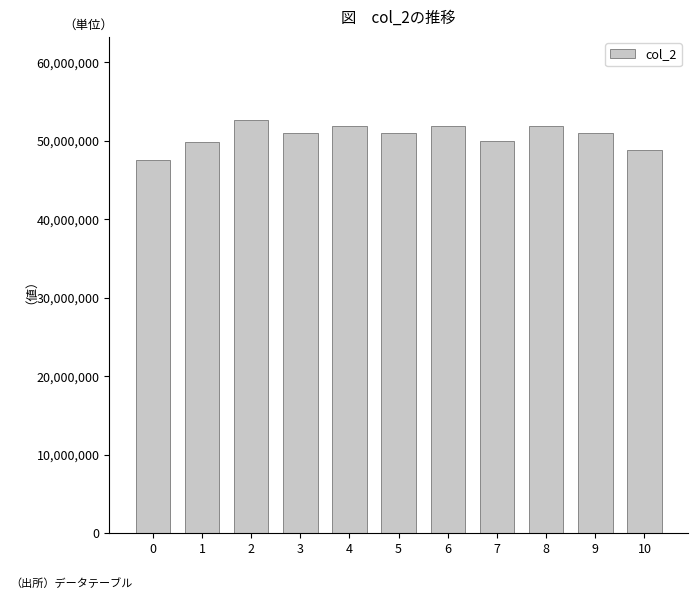

How many bars are there in total?

11